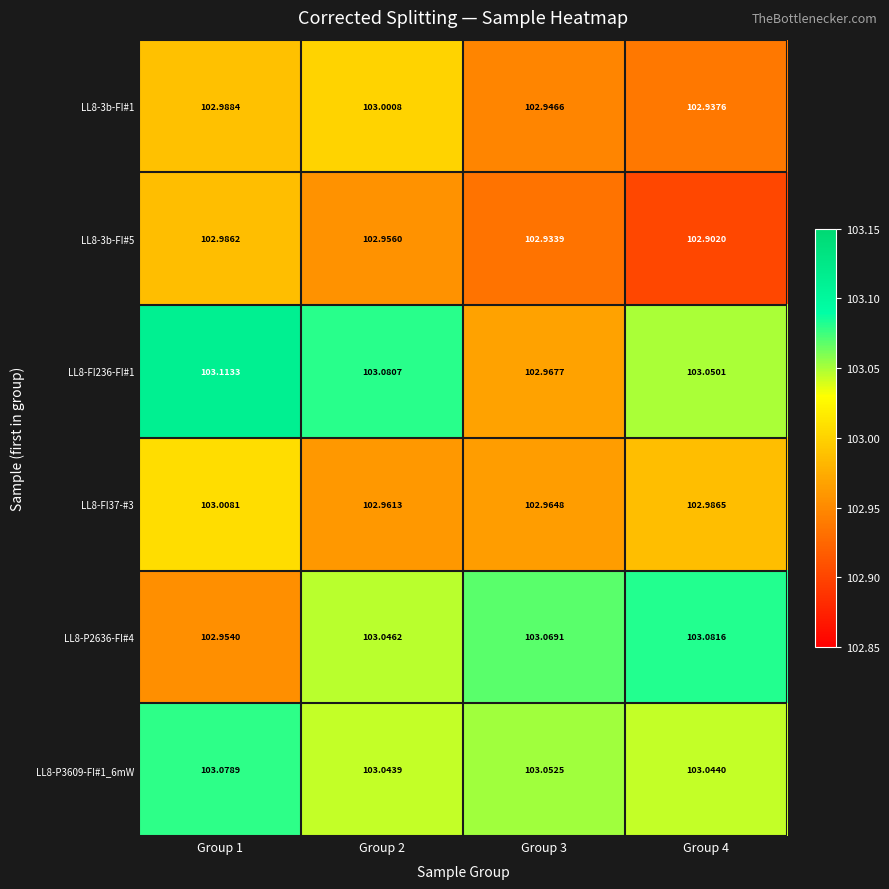

Is the value of LL8-FI37-#3 at Group 4 greater than the value of LL8-3b-FI#5 at Group 3?

Yes